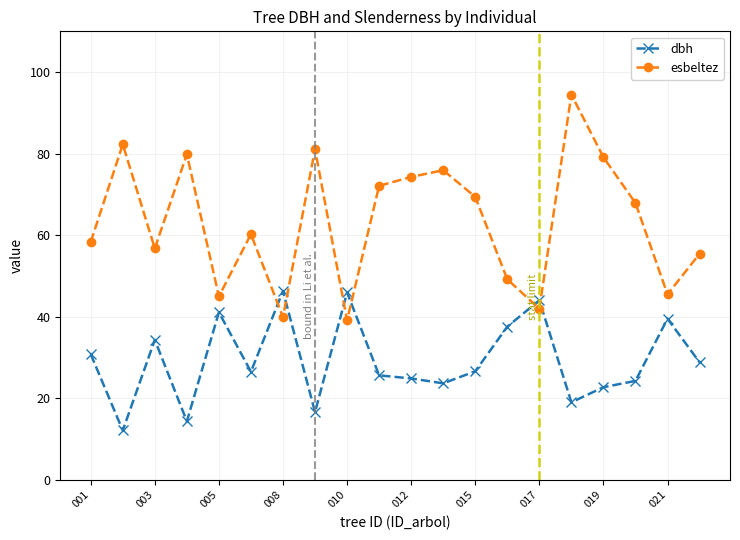

Which series has the largest total across all categories?

esbeltez